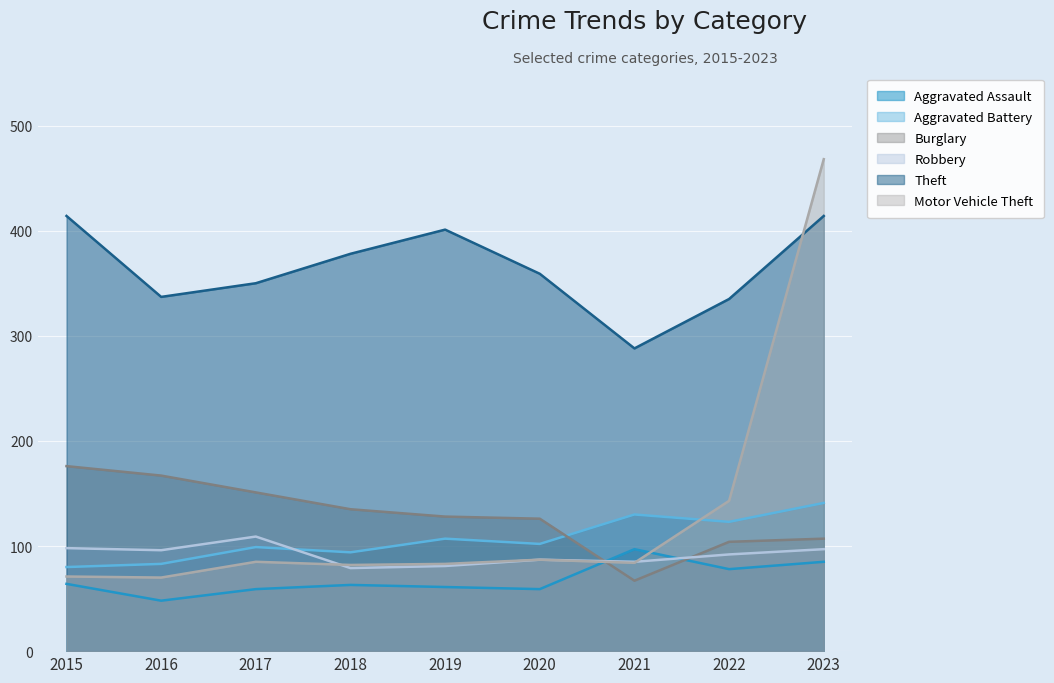

Count the number of categories in the chart.

9